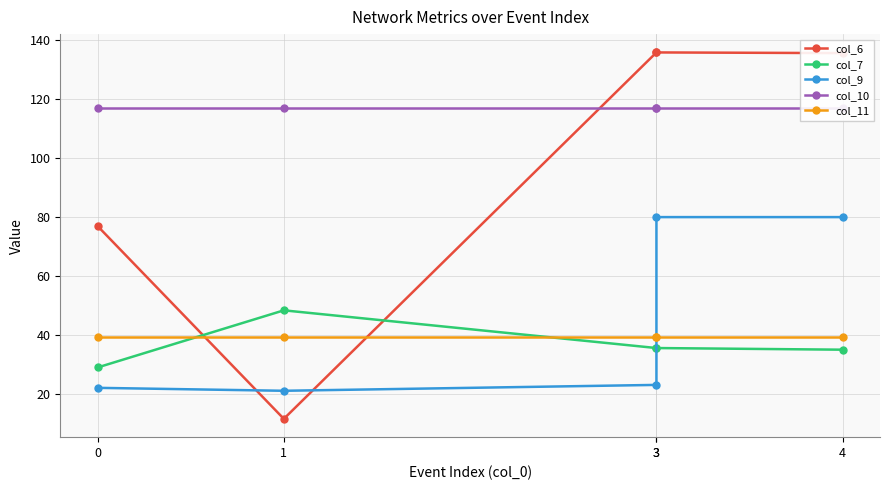

Which category has the lowest value in the col_6 series?

1